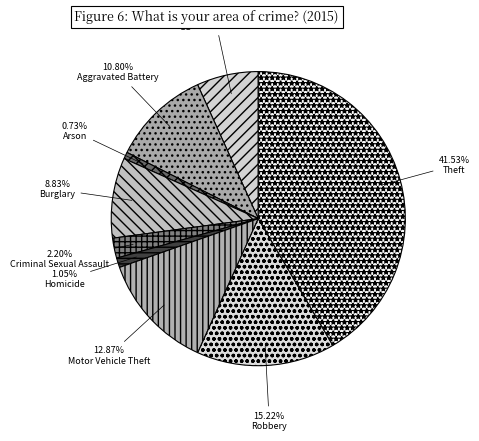

What percentage is the Arson slice, to the nearest percent?

1%